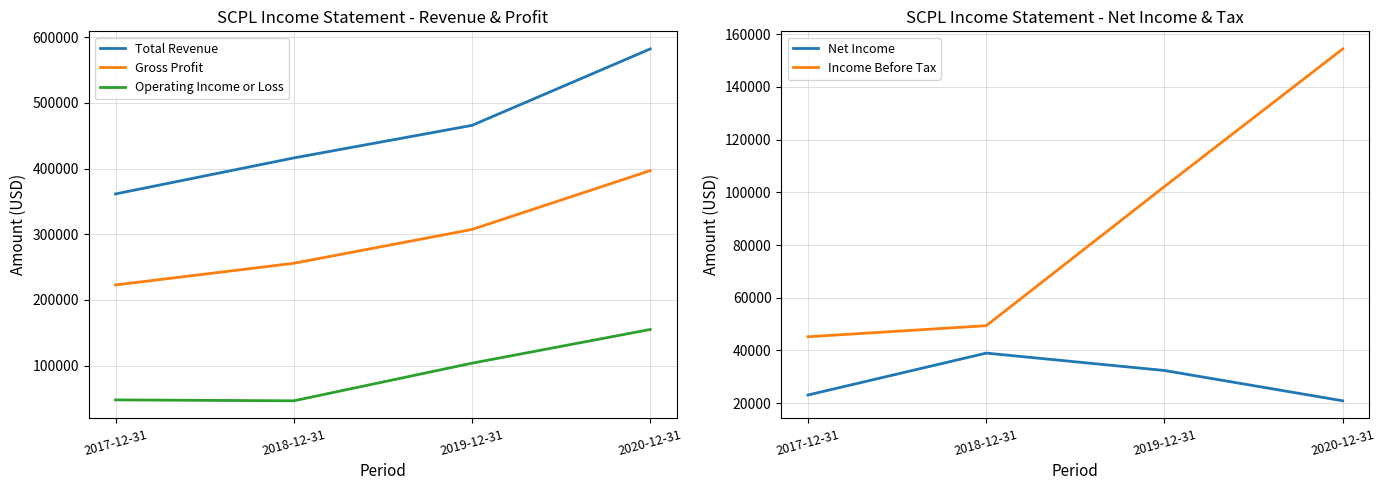

True or false: Operating Income or Loss and Gross Profit intersect in this chart.

False